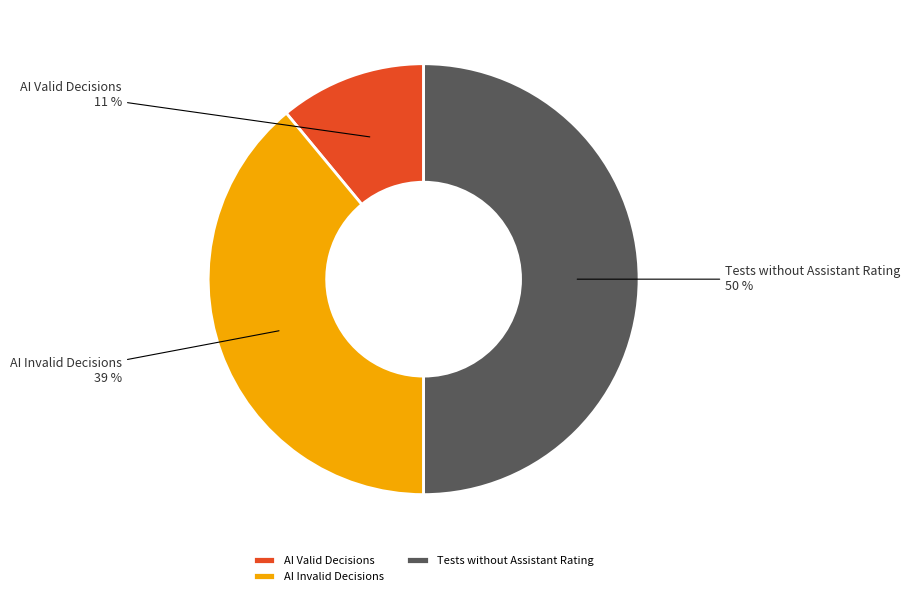

To the nearest percent, what is the average slice percentage?

33%